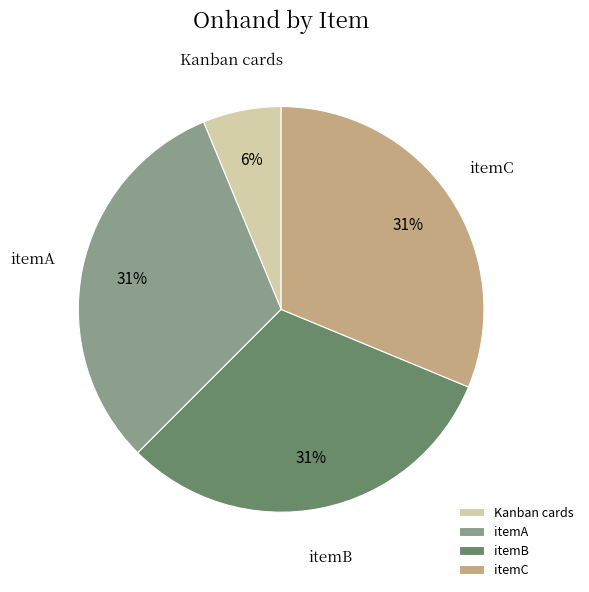

Does Kanban cards account for over 50% of the chart?

No